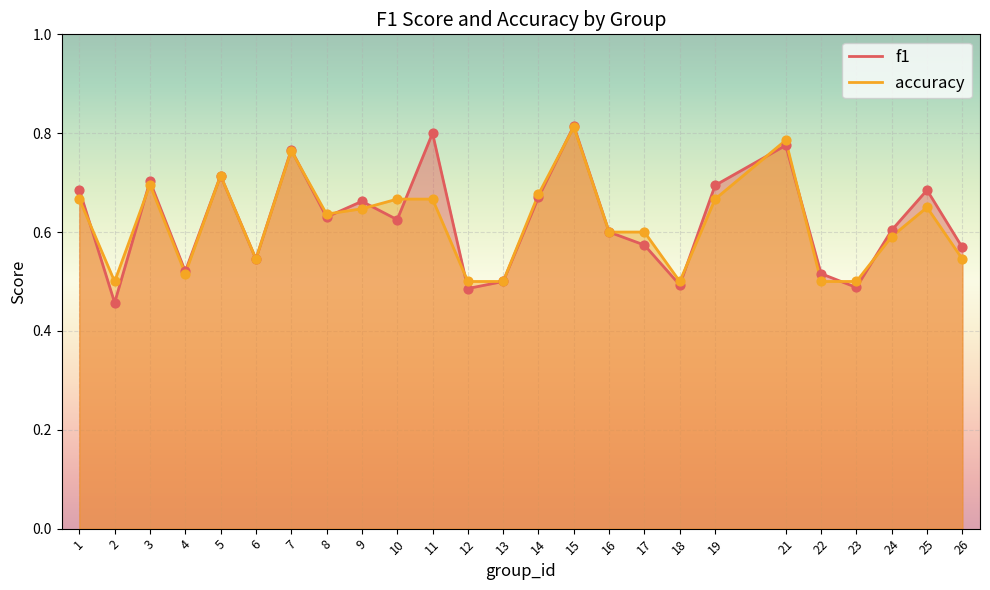

What is the total value across all series at 18?

1.0